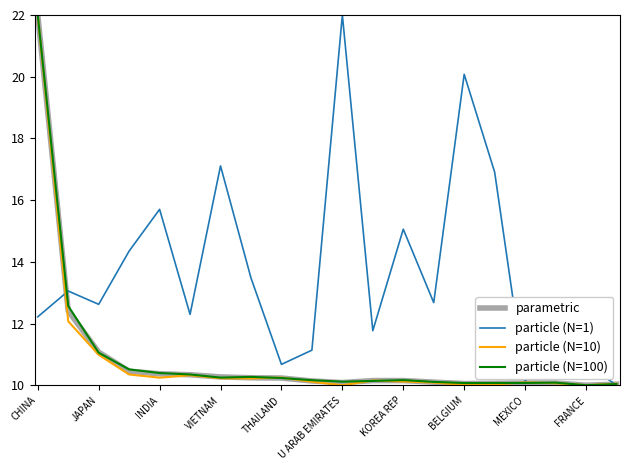

What is the maximum value for particle (N=1)?

22.0